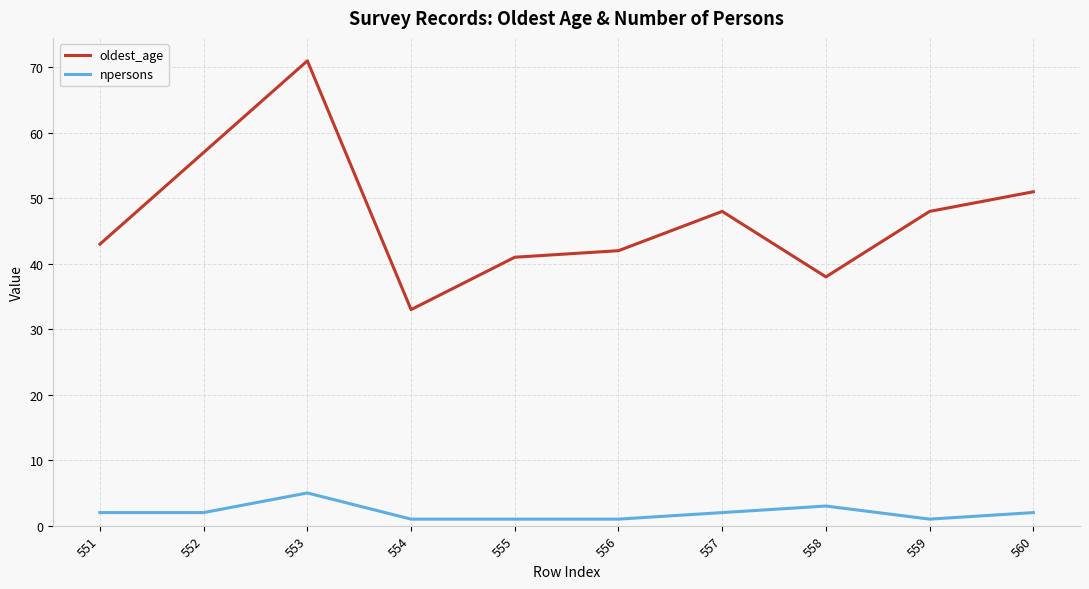

At how many categories does at least one series exceed 39?

8